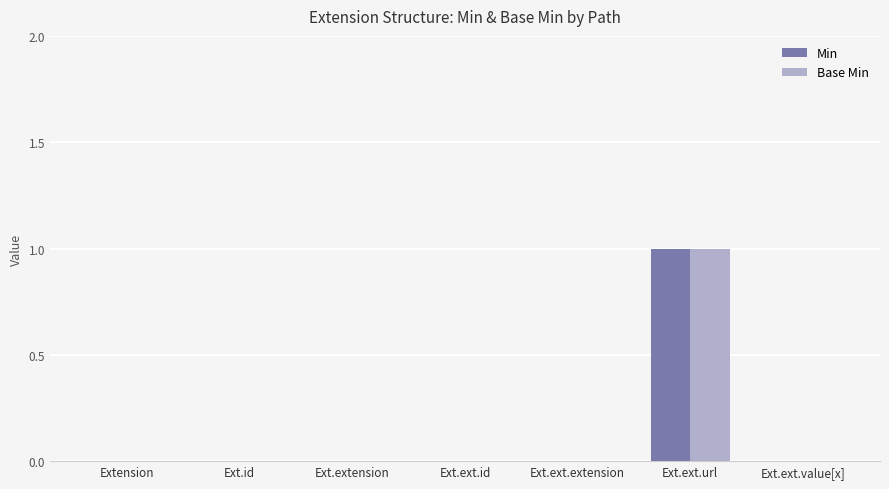

At which category is the sum across all series the highest?

Ext.ext.url